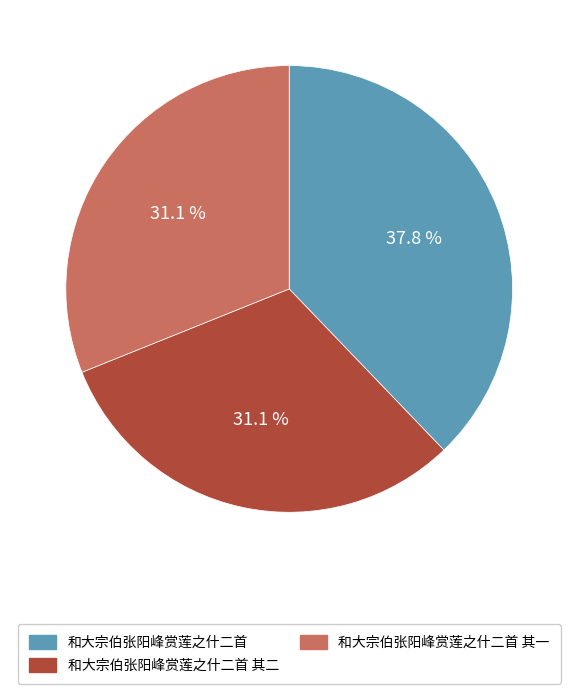

Is there any slice that represents more than half of the pie?

No